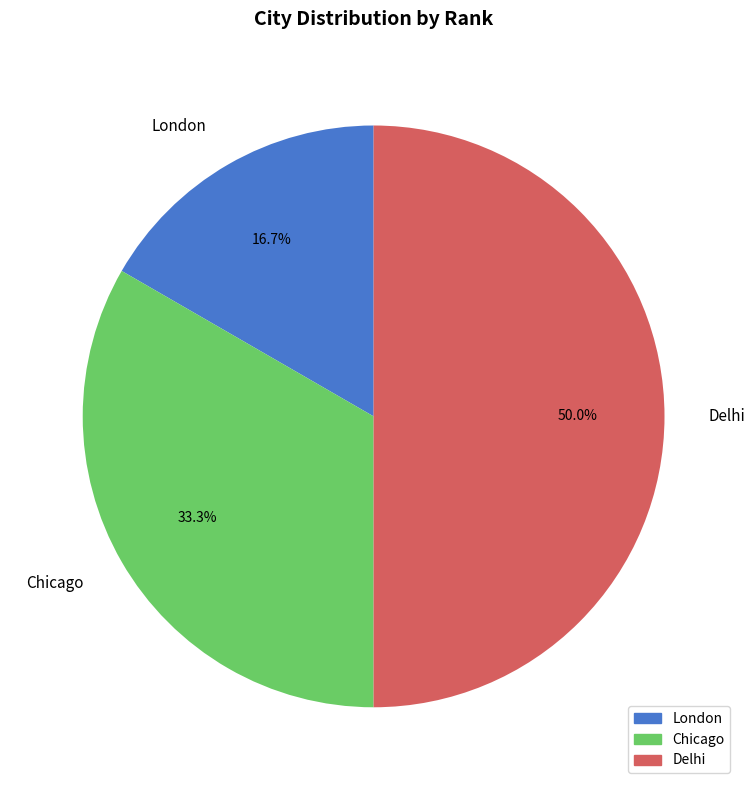

What is the ratio of the value at Chicago to the value at London?

2.0